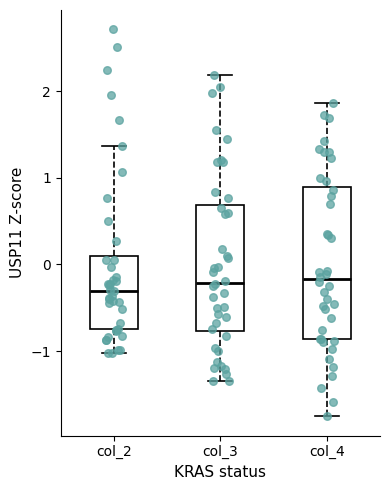

Which box is the tallest, from its lower edge to its upper edge?

col_4